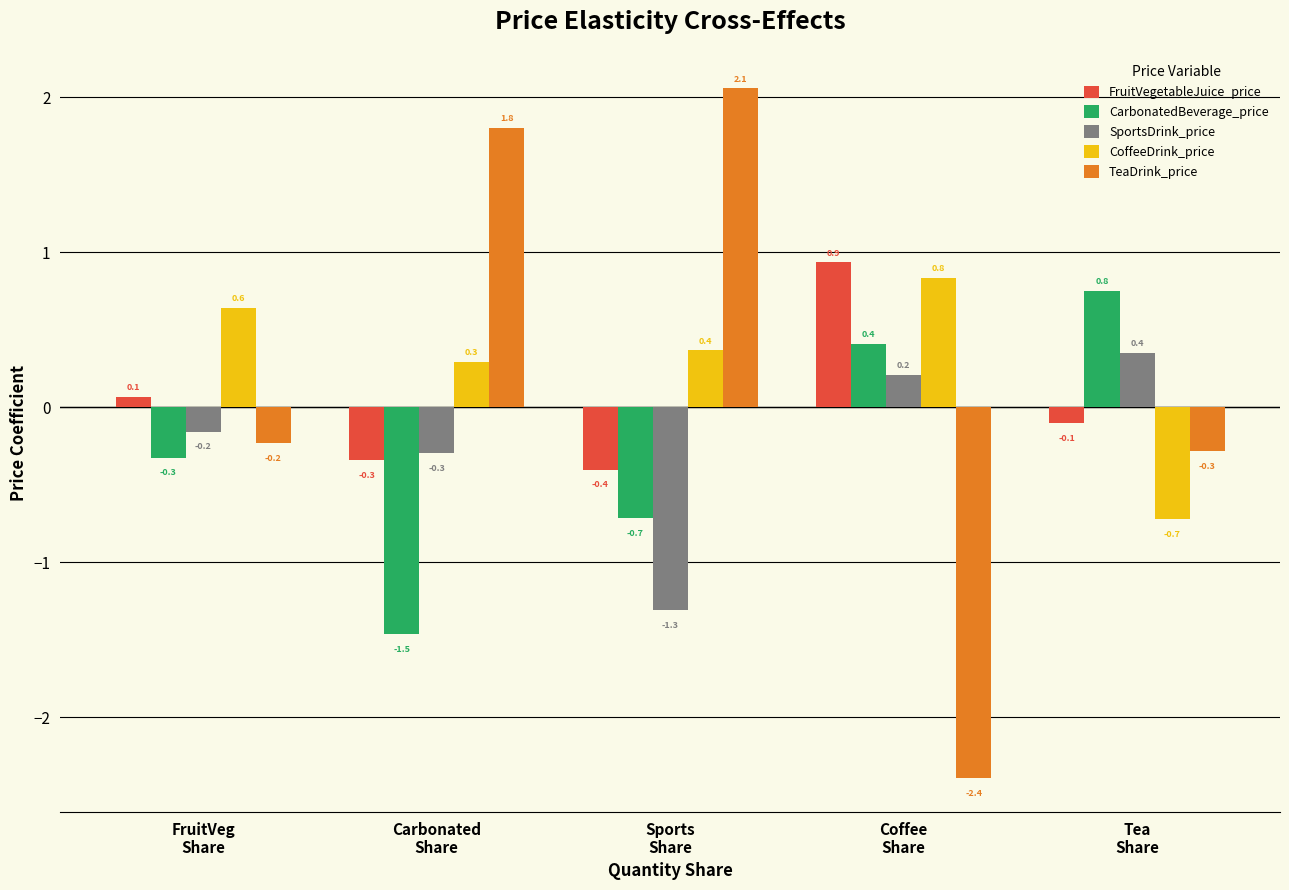

What is the value of the SportsDrink_price bar at the 3rd from the left?

-1.3